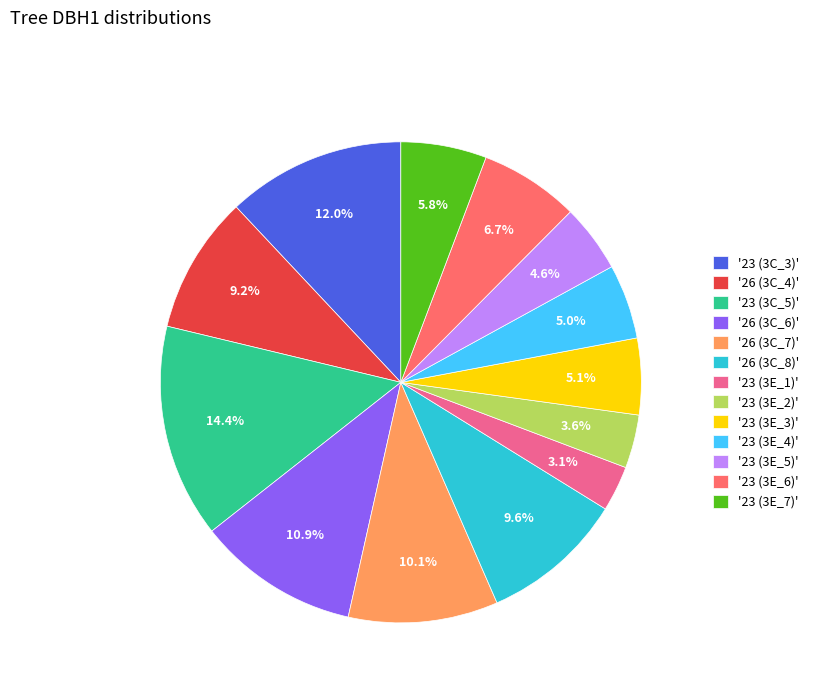

Does '23 (3E_6)' represent more than half of the total?

No